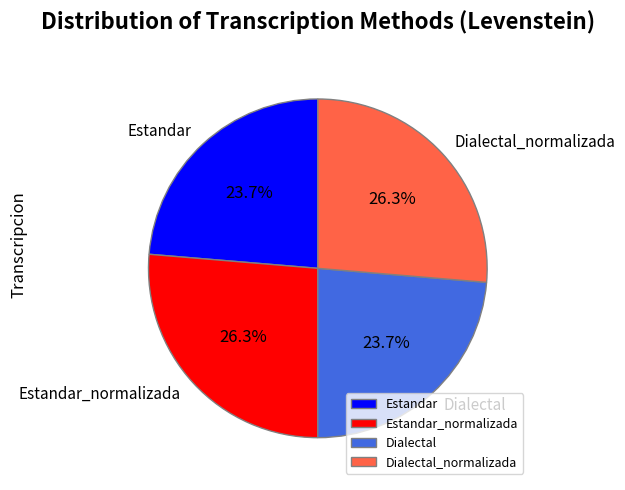

Is Dialectal_normalizada the majority of the pie?

No